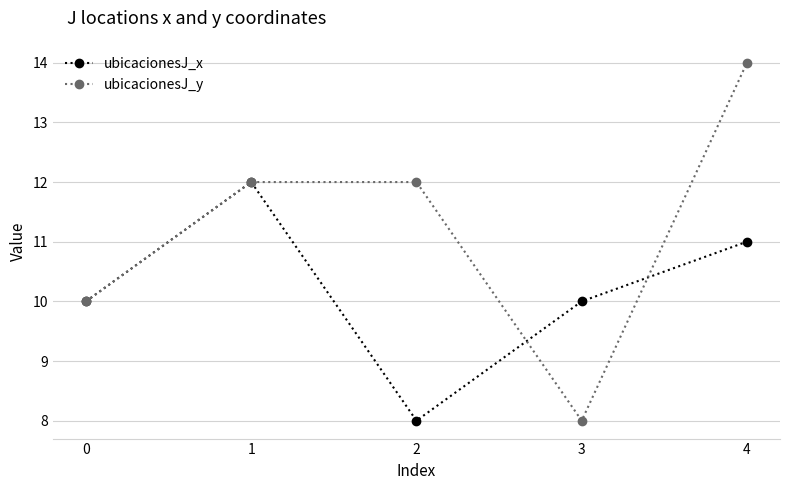

Is this an area chart (filled region under the line)?

No